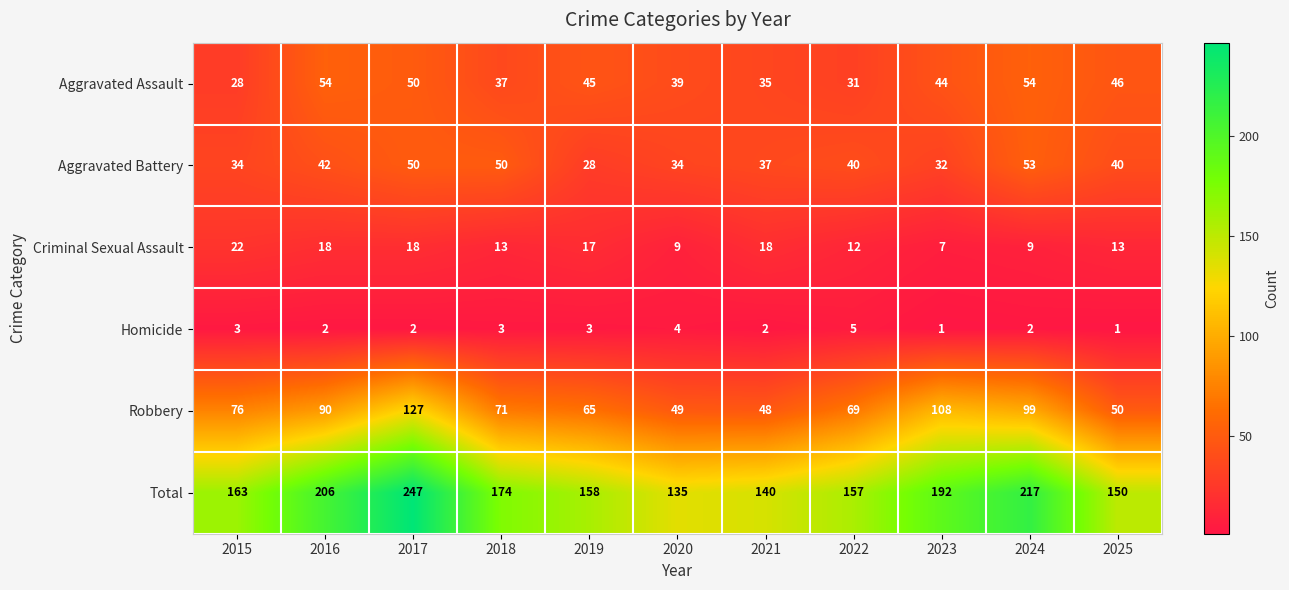

What is the total value across all series at 2017?

494